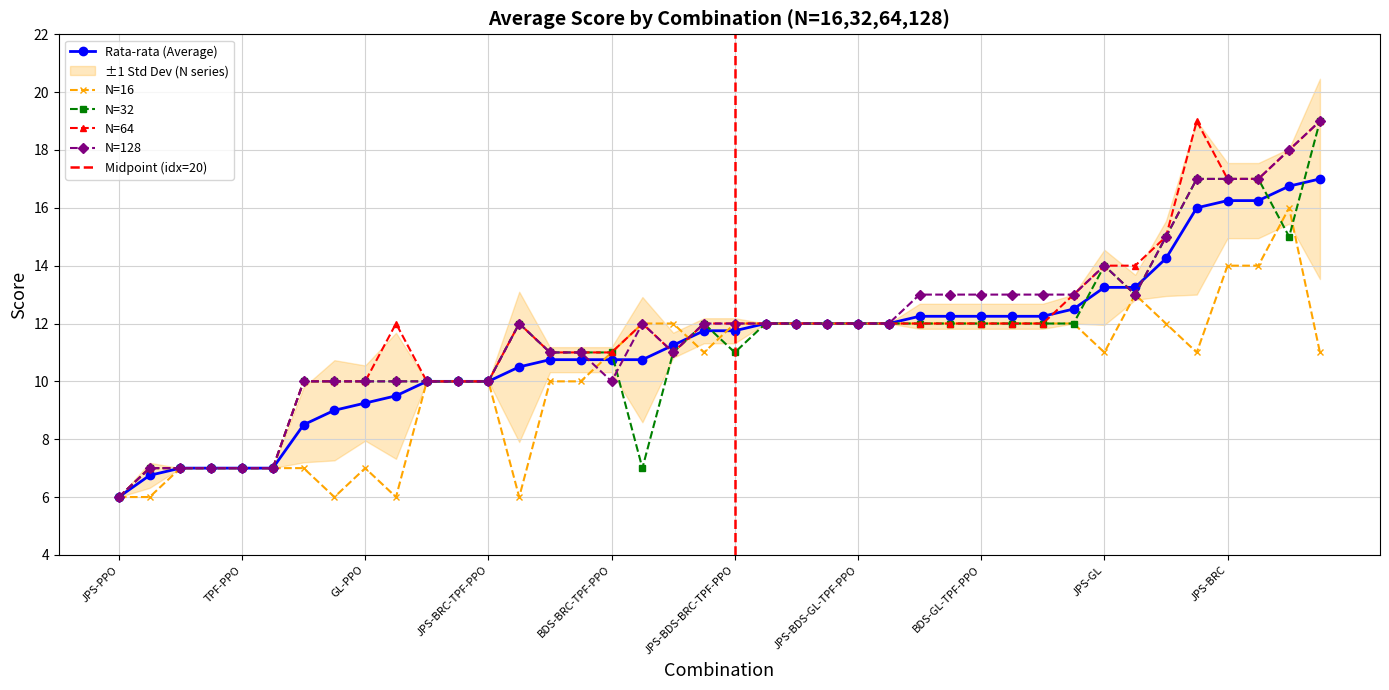

Is it true that 64 equals 17.0 at JPS-BDS-GL-TPF-PPO?

False